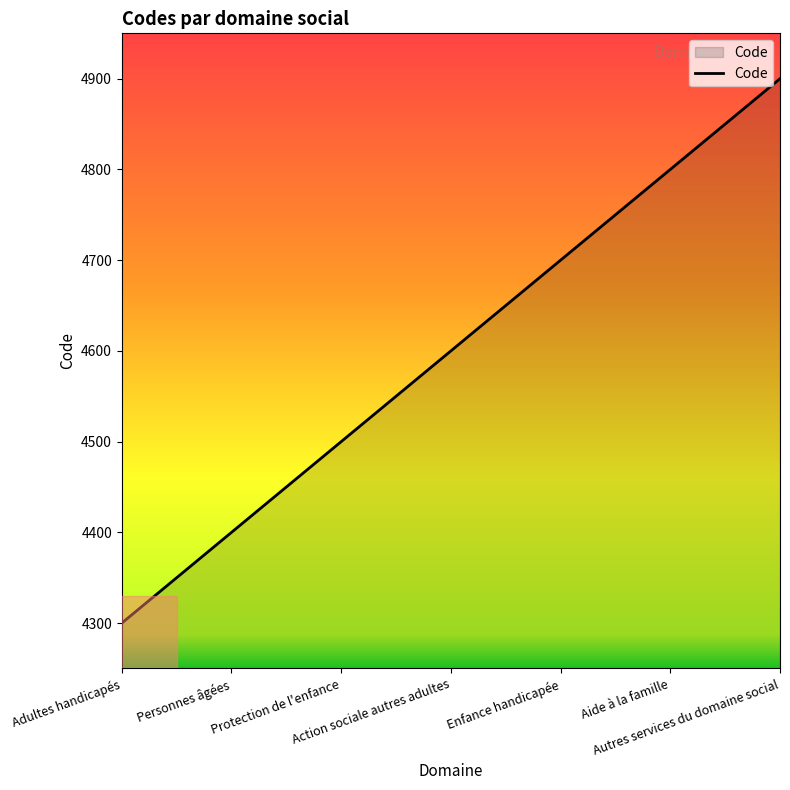

What is the average value?

4600